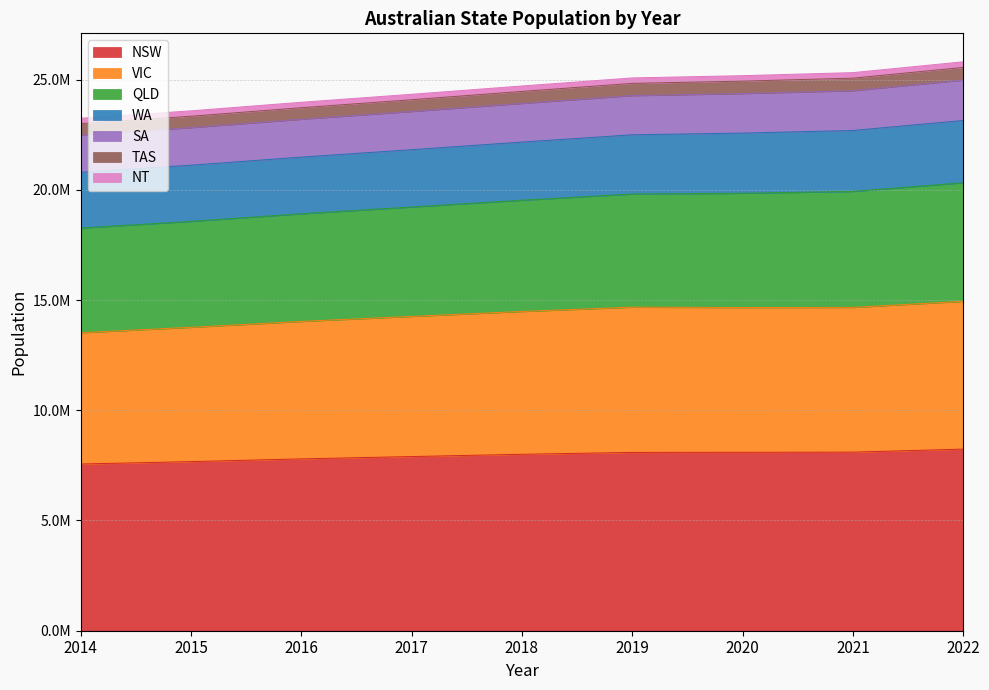

At which label does SA reach its peak?

2022